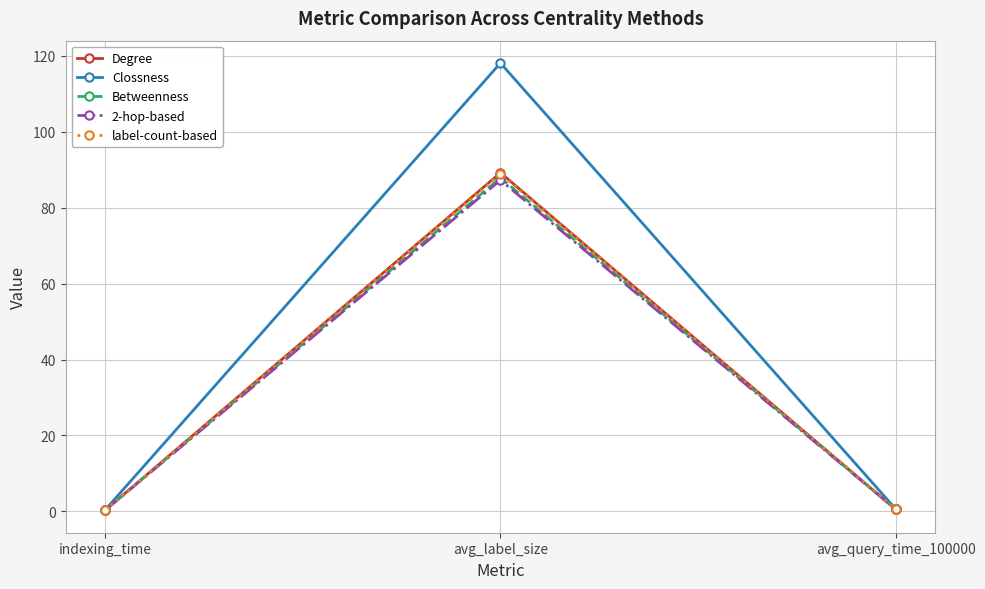

What is the total value across all series at avg_query_time_100000?

2.8